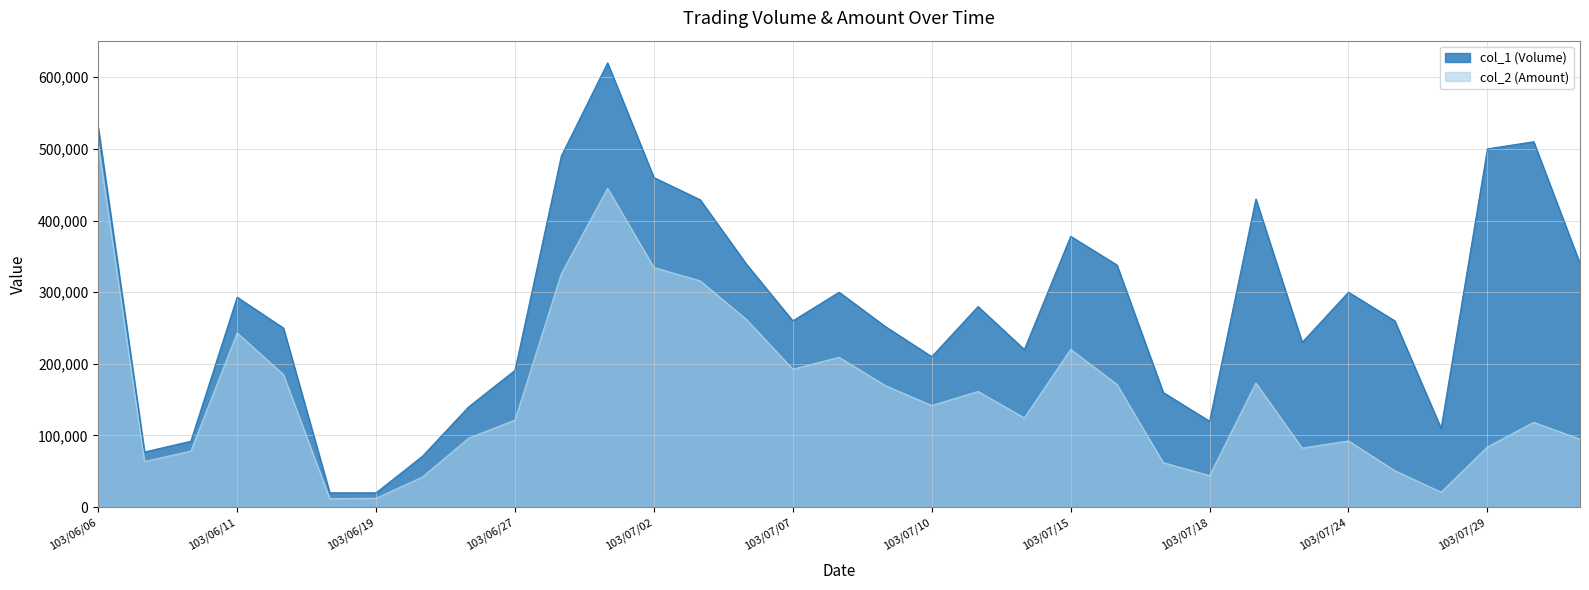

Reading right to left, what are all the values shown in this chart?

col_1 (Volume): 103/07/31=340000	103/07/30=510000	103/07/29=500000	103/07/28=110000	103/07/25=260000	103/07/24=300000	103/07/22=230000	103/07/21=430000	103/07/18=120000	103/07/17=160000	103/07/16=338000	103/07/15=378000	103/07/14=220000	103/07/11=280000	103/07/10=210000	103/07/09=252000	103/07/08=300000	103/07/07=260000	103/07/04=339000	103/07/03=429000	103/07/02=460000	103/07/01=620000	103/06/30=490000	103/06/27=191000	103/06/26=140000	103/06/25=71000	103/06/19=20000	103/06/18=20000	103/06/13=250000	103/06/11=293000	103/06/10=92000	103/06/09=77000	103/06/06=530000
col_2 (Amount): 103/07/31=94800	103/07/30=118400	103/07/29=84000	103/07/28=20900	103/07/25=50900	103/07/24=92400	103/07/22=82400	103/07/21=173300	103/07/18=44000	103/07/17=62100	103/07/16=171280	103/07/15=220240	103/07/14=124500	103/07/11=161500	103/07/10=141800	103/07/09=169580	103/07/08=209100	103/07/07=192500	103/07/04=261870	103/07/03=315820	103/07/02=334500	103/07/01=445000	103/06/30=325700	103/06/27=121620	103/06/26=96300	103/06/25=42050	103/06/19=12400	103/06/18=11800	103/06/13=185000	103/06/11=243190	103/06/10=78210	103/06/09=63770	103/06/06=506460